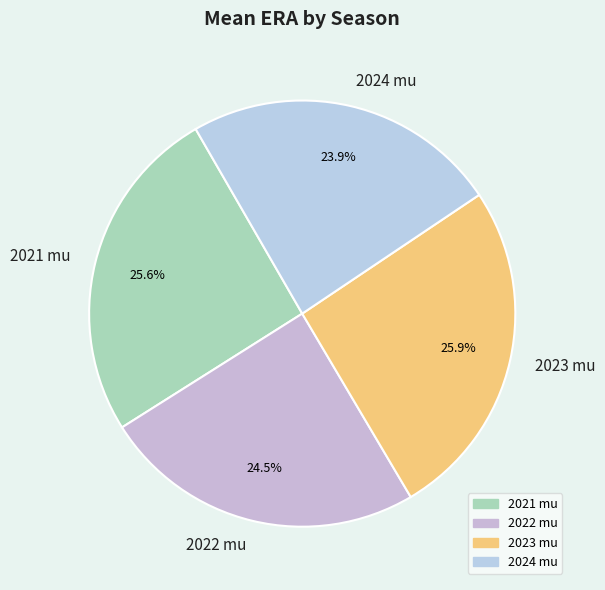

How many segments does this pie chart have?

4